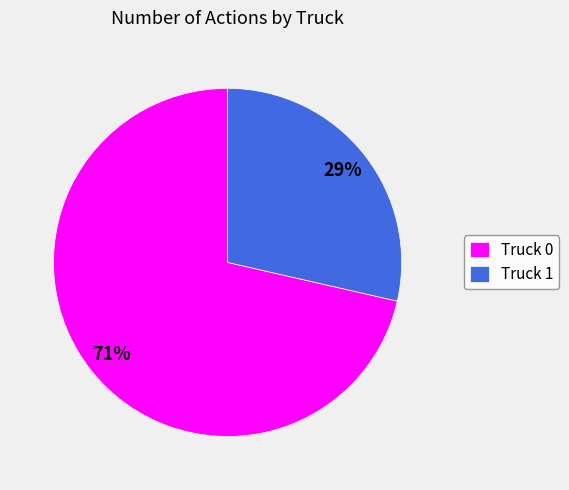

Is there a majority slice in this chart?

Yes